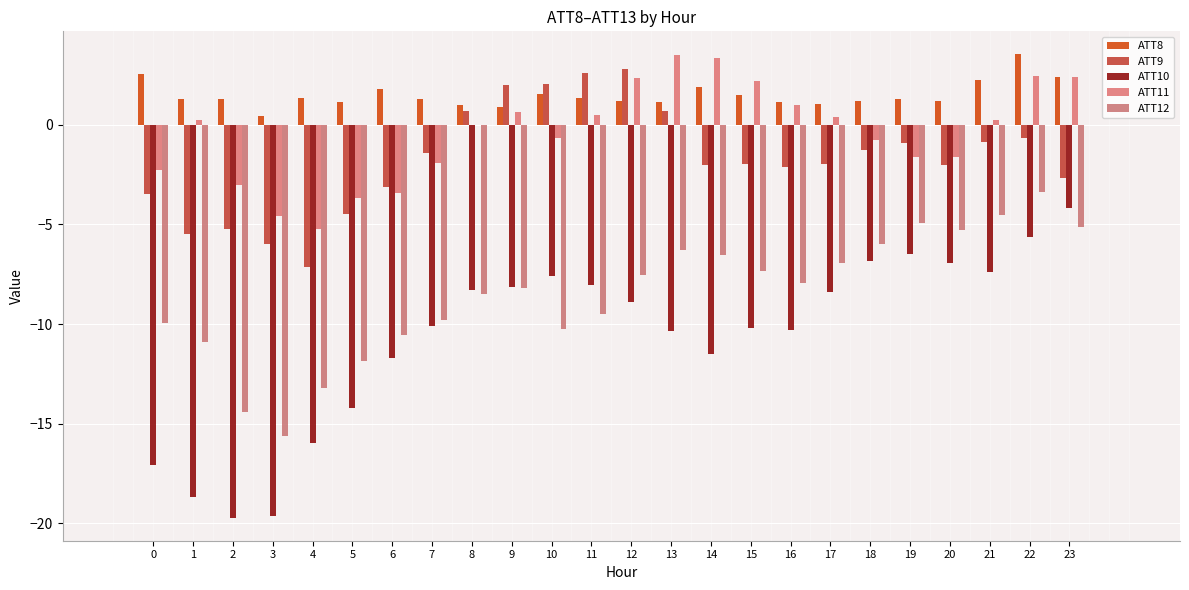

Which category has the lowest value across all series?

2